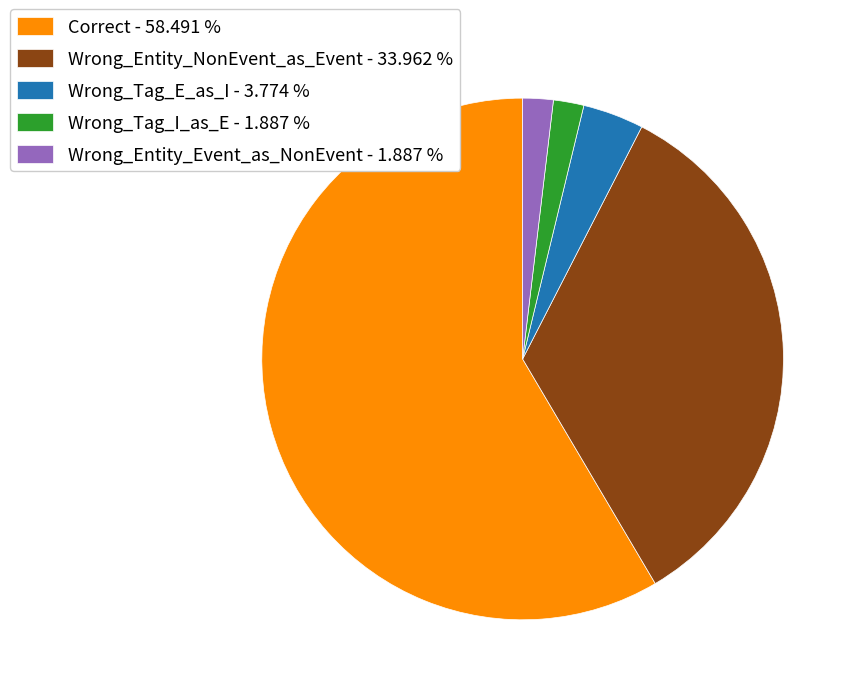

Is the sum of Wrong_Entity_Event_as_NonEvent - 1.887 % and Wrong_Tag_I_as_E - 1.887 % greater than half?

No